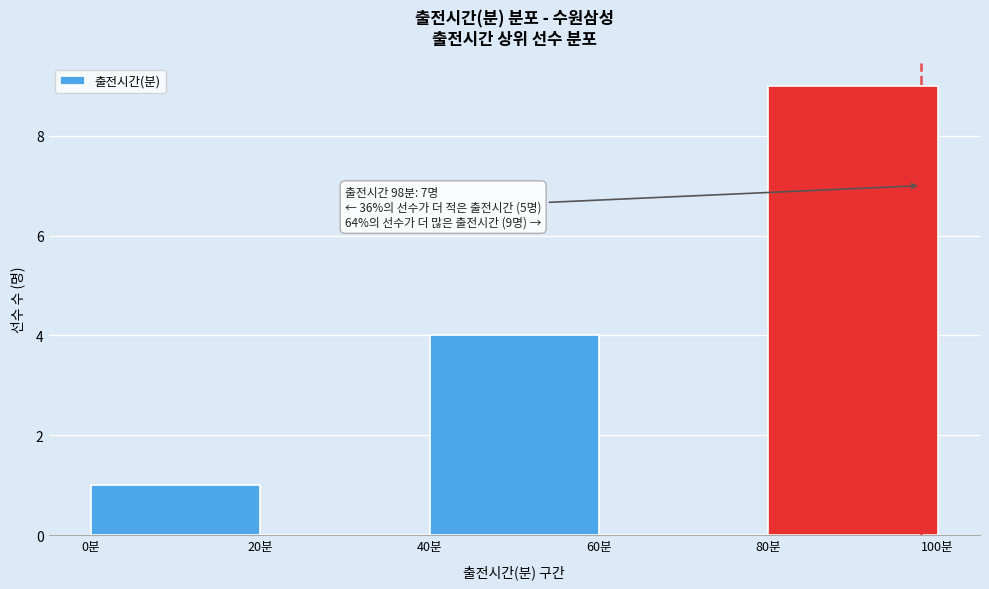

Which range on the x-axis has the tallest bar?

80 to 100